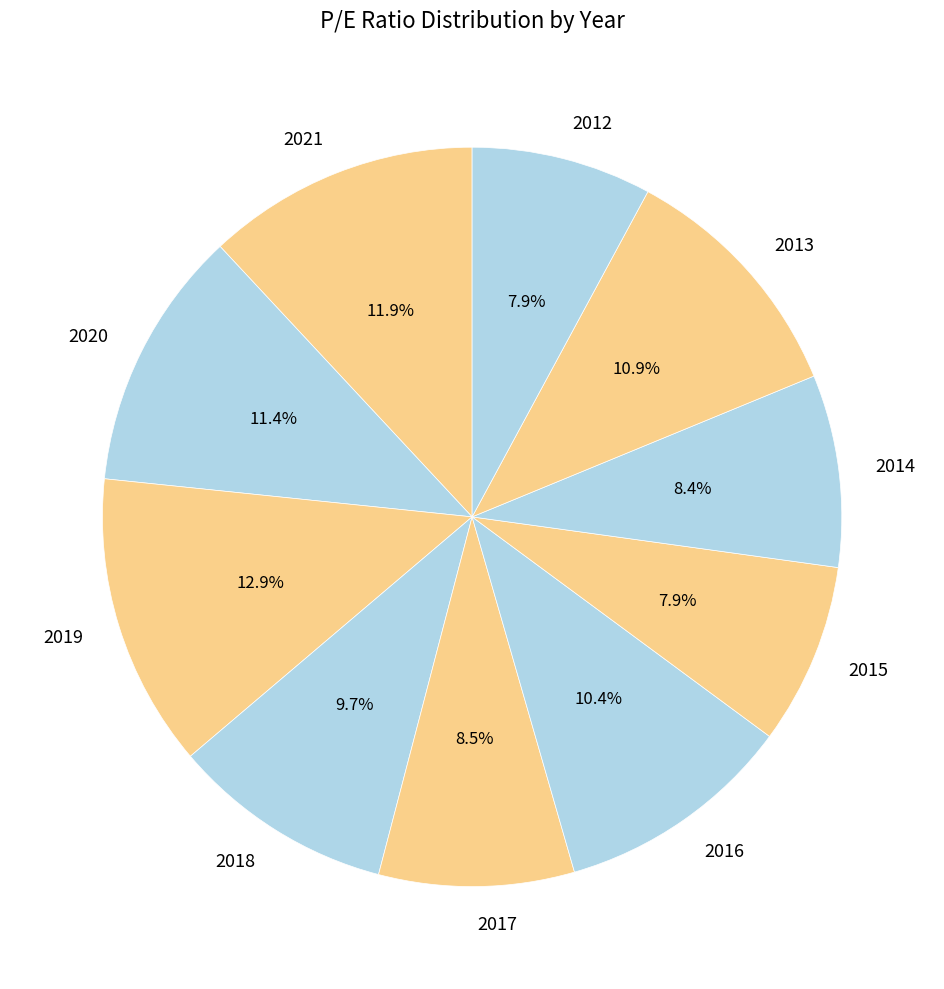

Count the number of slices in the pie.

10